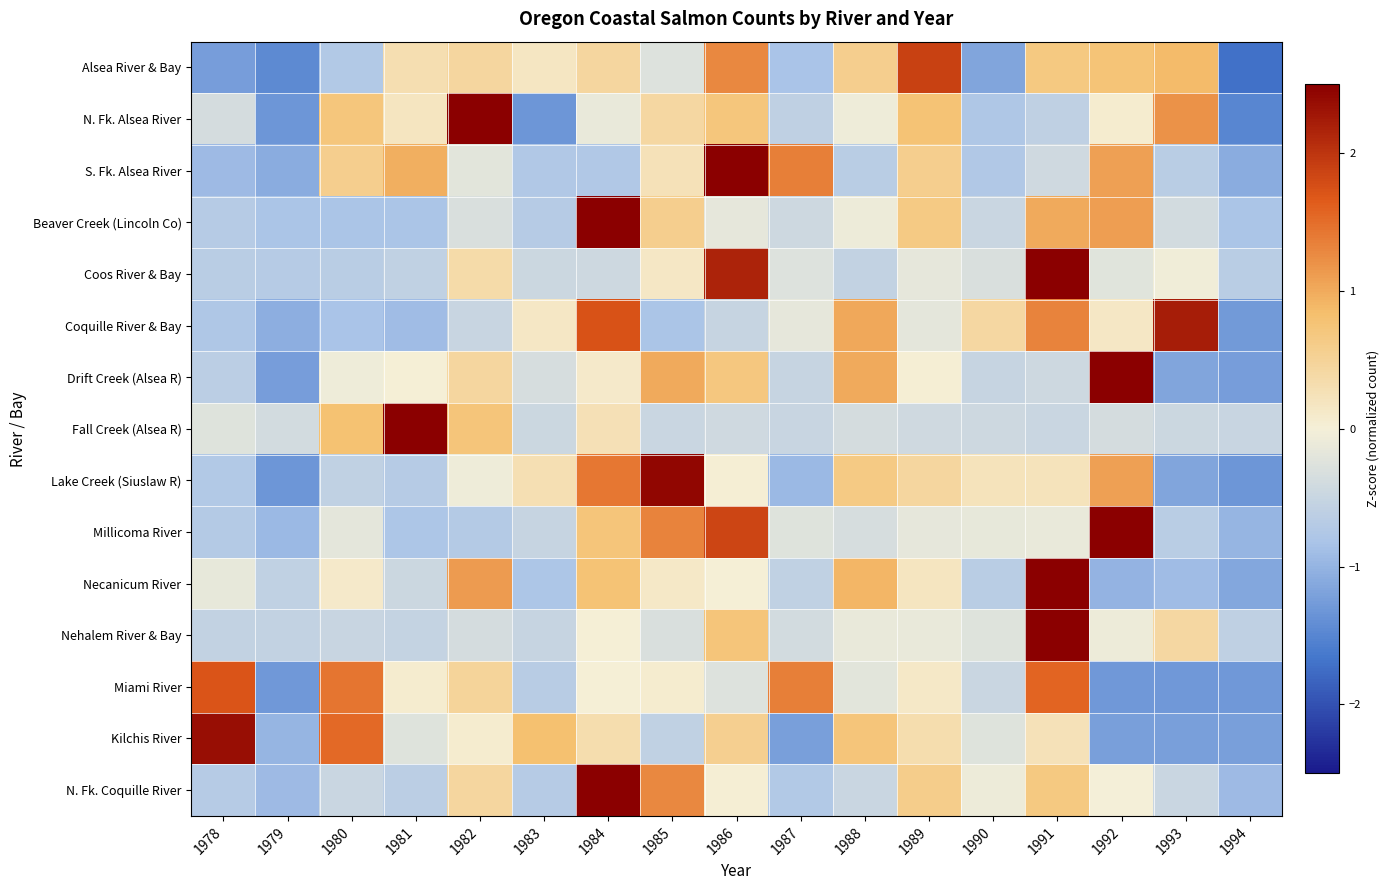

Rank the series at 1979 from highest to lowest value.

Fall Creek (Alsea R), Nehalem River & Bay, Necanicum River, Coos River & Bay, Beaver Creek (Lincoln Co), N. Fk. Coquille River, Millicoma River, Kilchis River, Coquille River & Bay, S. Fk. Alsea River, Drift Creek (Alsea R), Miami River, Lake Creek (Siuslaw R), N. Fk. Alsea River, Alsea River & Bay